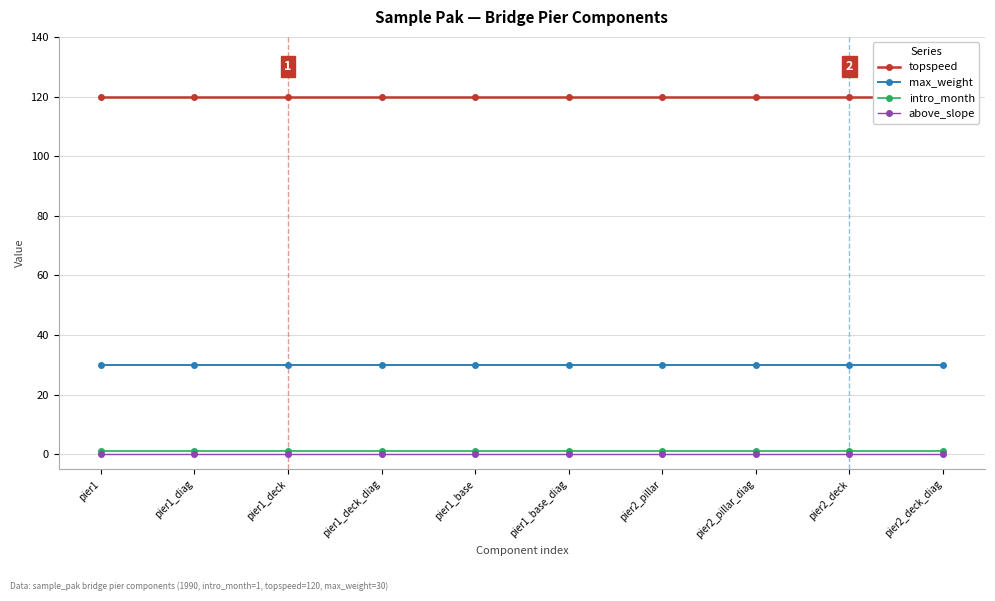

Is it true that intro_month equals 0 at pier1_deck?

False